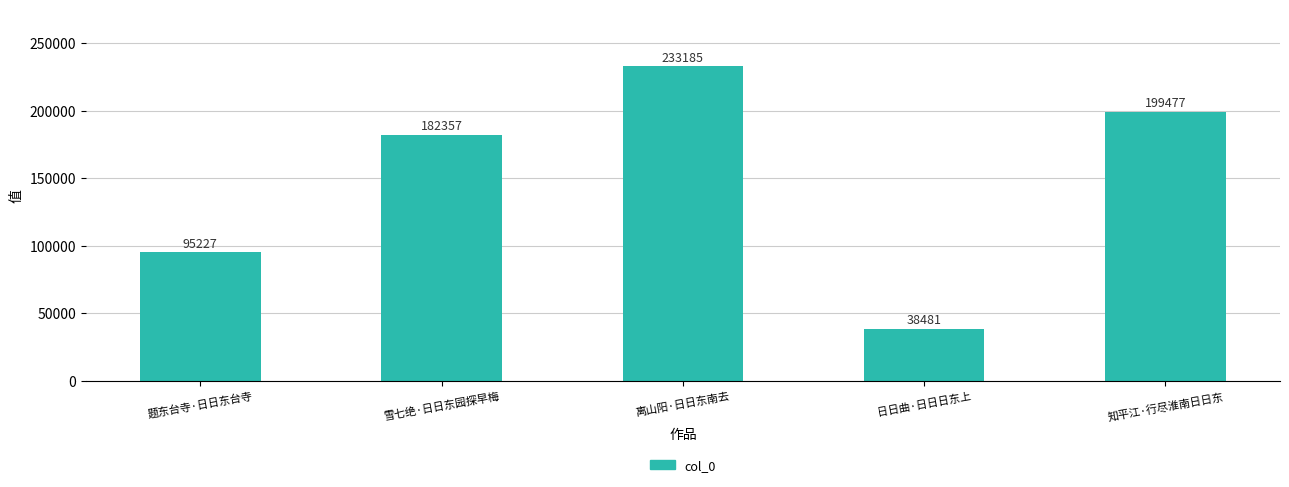

What is the value of the 4th bar from the left?

38481